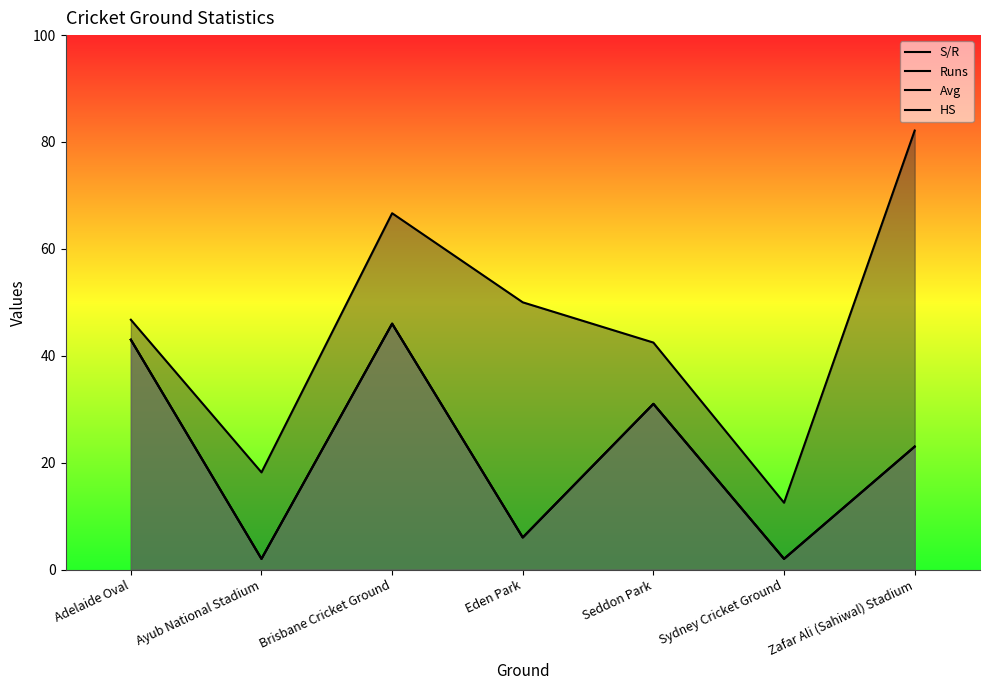

True or false: Runs and Avg intersect in this chart.

False